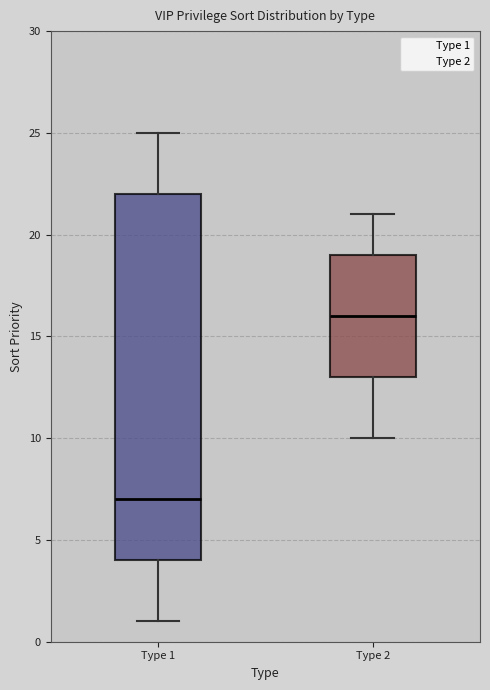

Where is the lower edge of the box for Type 2 on the y-axis? The values are not printed on the chart, so give them approximately, as read against the axis.

13